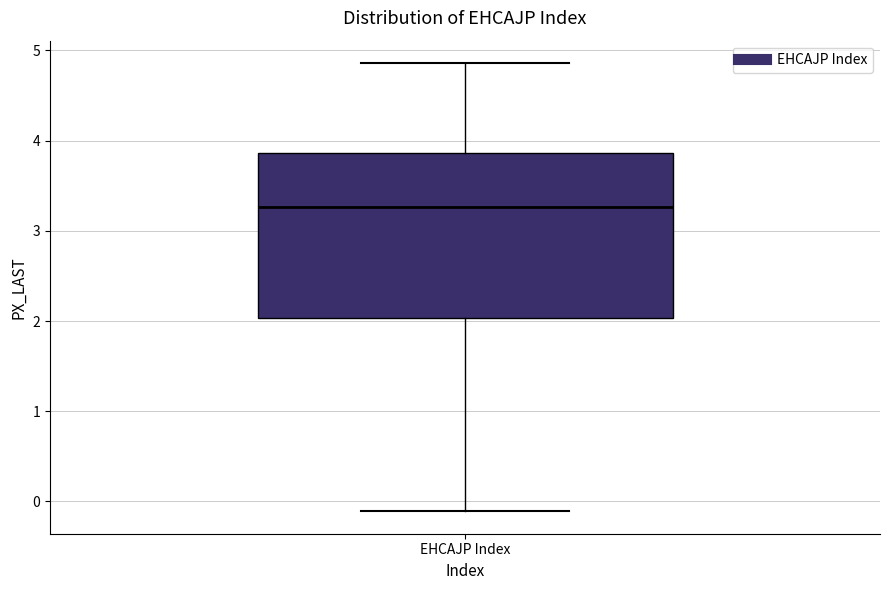

Read this box plot against the y-axis: the position of the median line, the range covered by the box, and the ends of both whiskers. The values are not printed on the chart, so give them approximately, as read against the axis.

median 3.3, box 2.0 to 3.9, whiskers -0.1 to 4.9